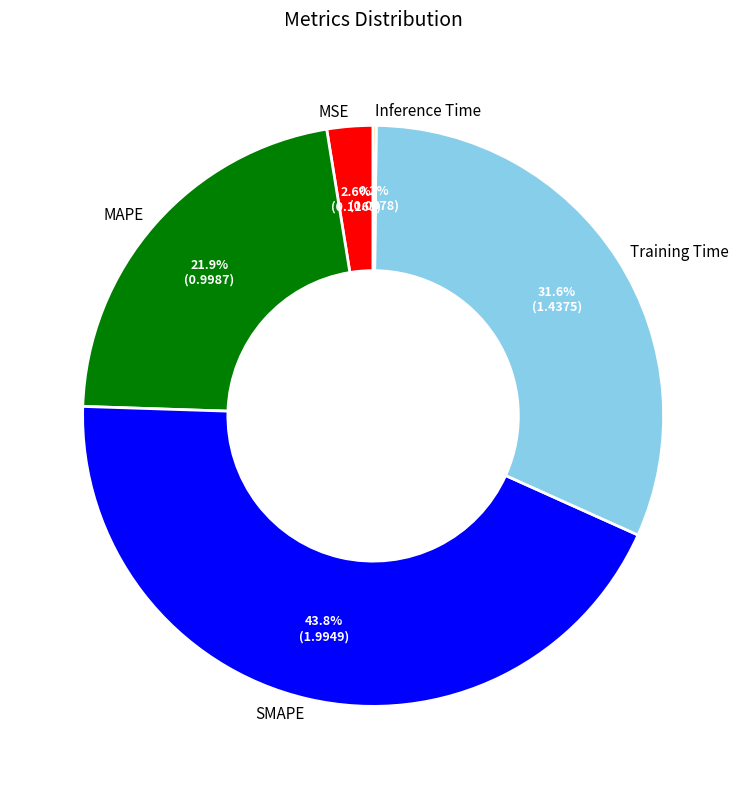

True or false: MAPE accounts for 8% of the total.

False